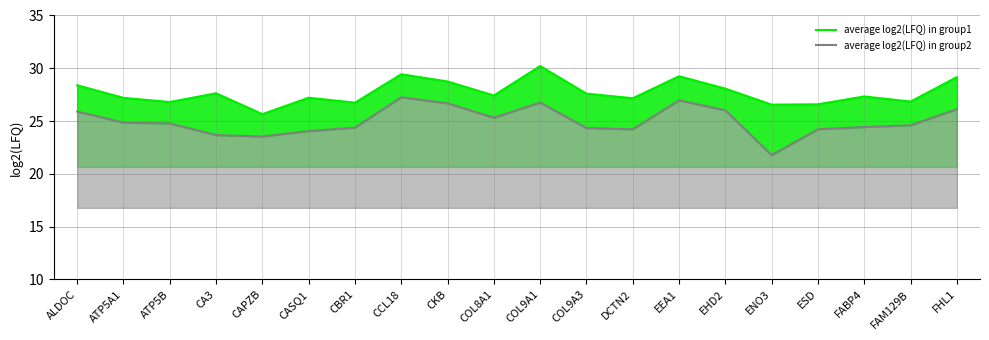

What is the smallest value displayed?

21.8